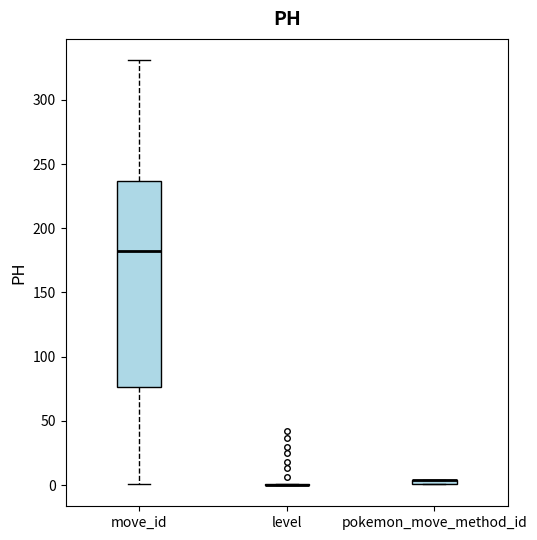

Comparing the boxes themselves (not the whiskers), which one is the tallest?

move_id